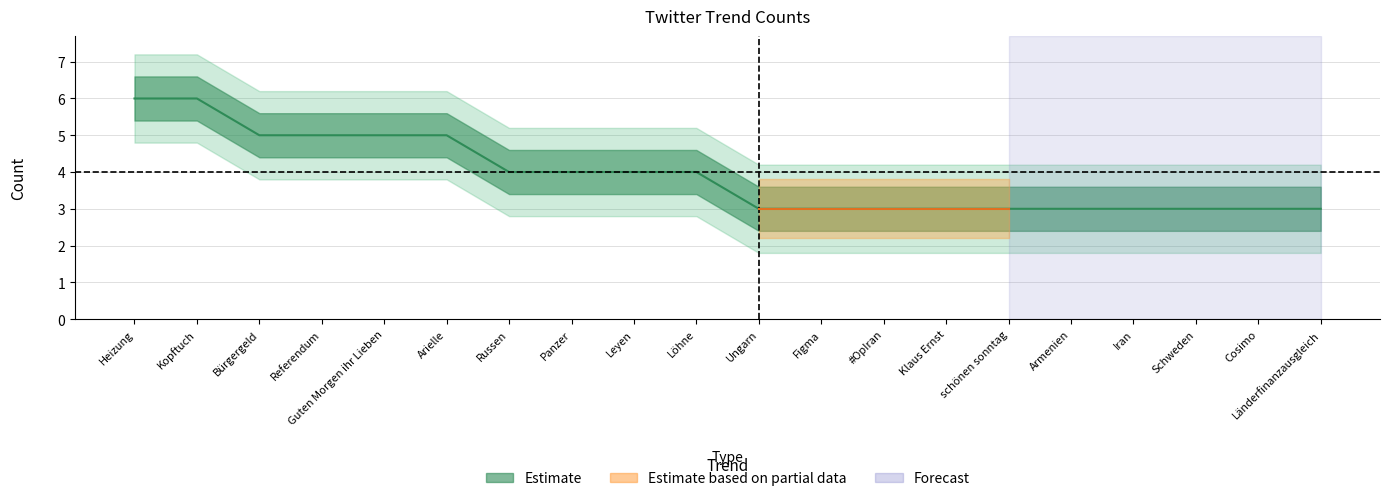

Which category has the highest value across all series?

Heizung